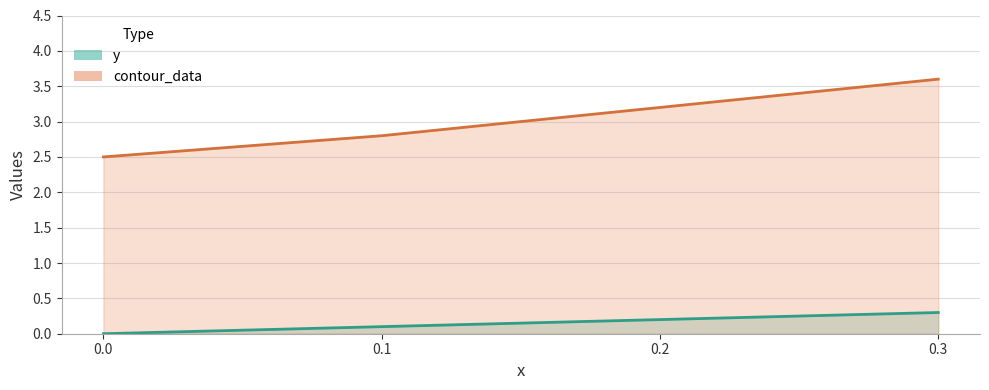

What is the difference between the maximum and minimum values in the contour_data series?

1.1